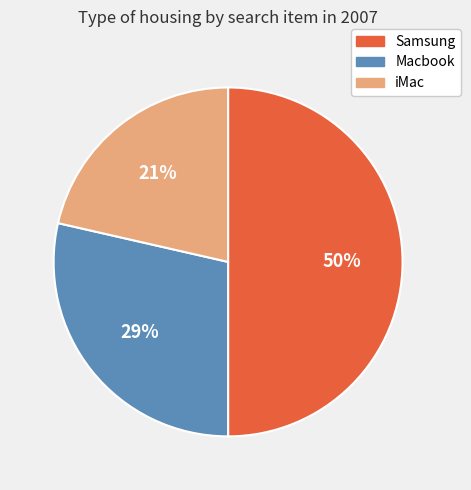

Is it true that Macbook is 29% of the pie?

True